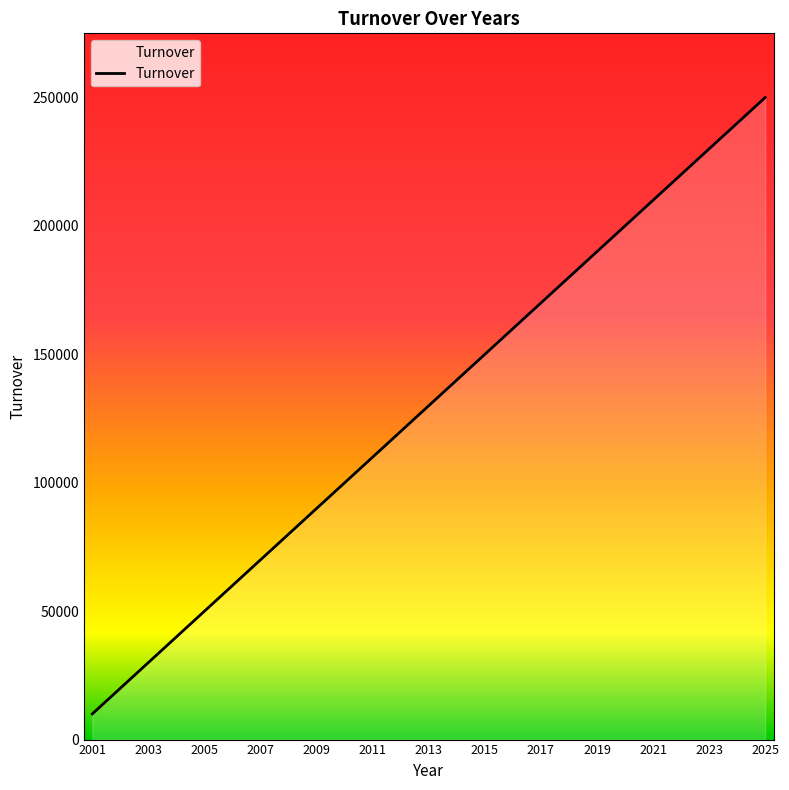

Does the chart have visible grid lines?

No